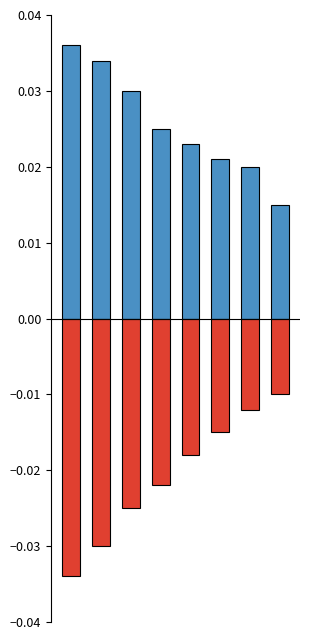

How many categories are shown in the chart?

8